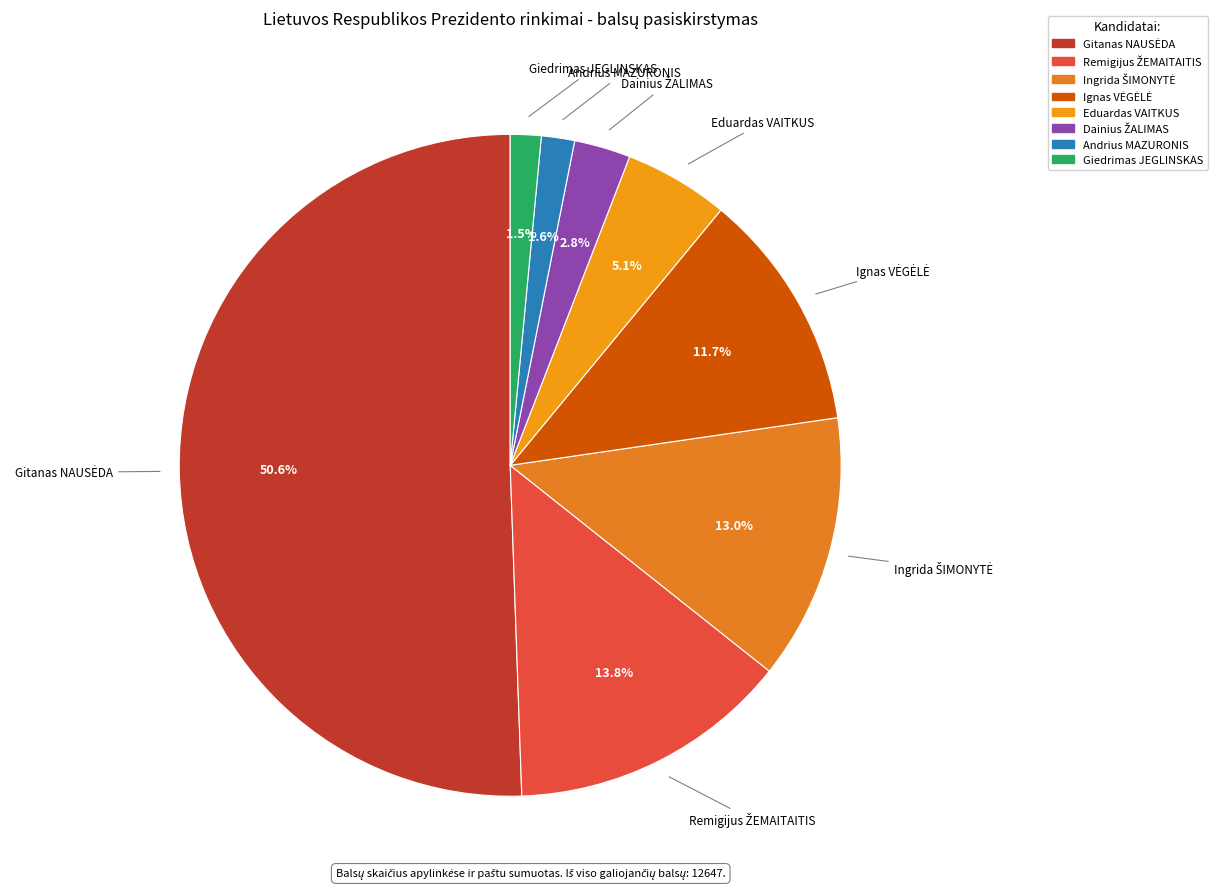

Do Eduardas VAITKUS and Andrius MAZURONIS together represent more than half of the pie?

No